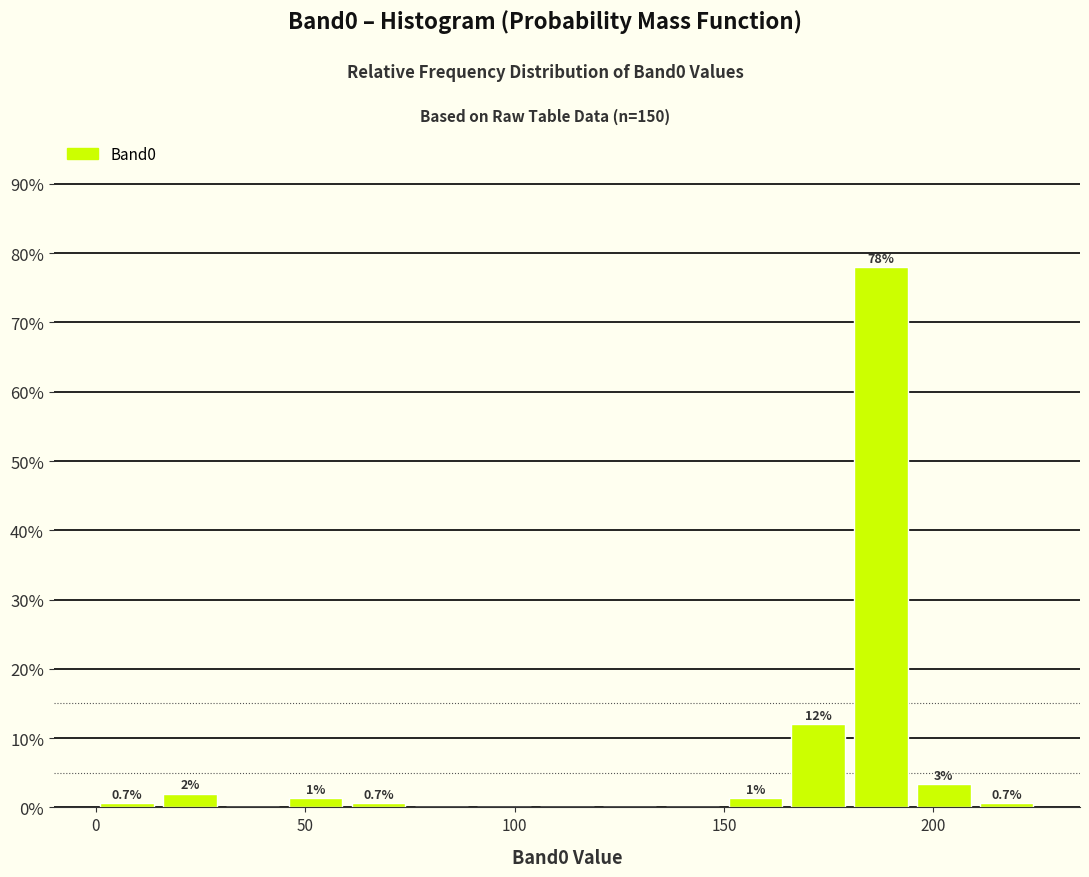

Read against the x-axis, roughly where is the centre of the tallest bar?

190